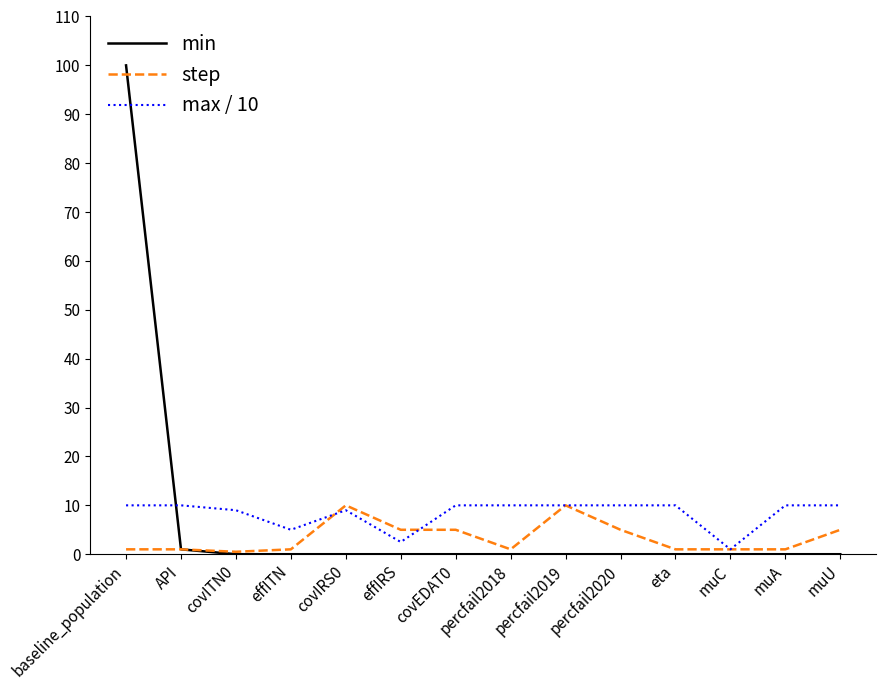

What is the sum of the step values at effITN and effIRS?

6.0